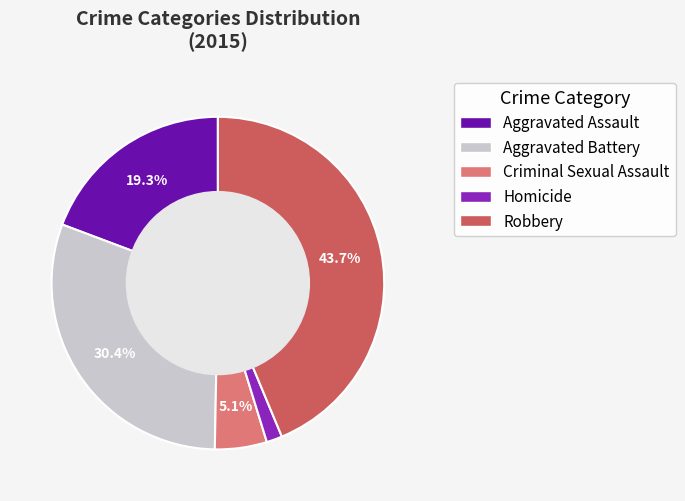

How many segments does this pie chart have?

5